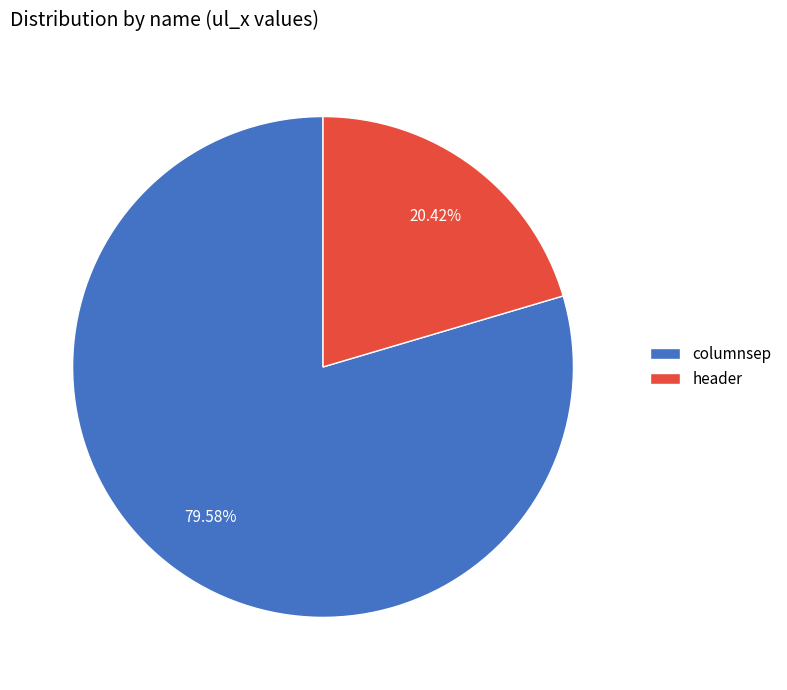

Which slice is the smallest?

header